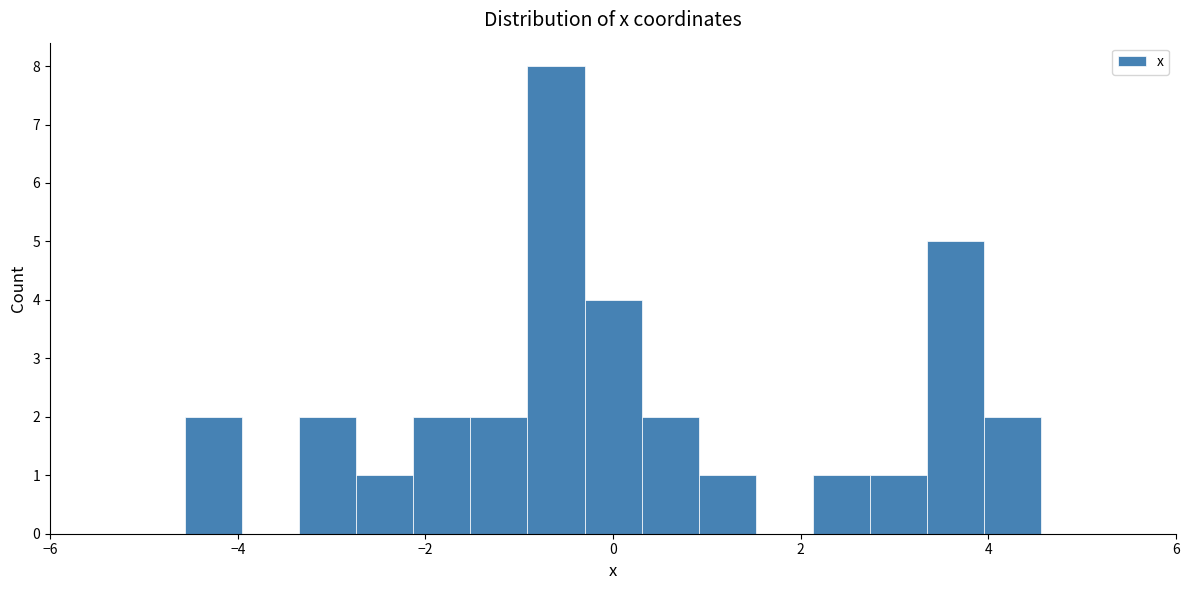

Read against the x-axis, roughly where is the centre of the tallest bar?

-0.6